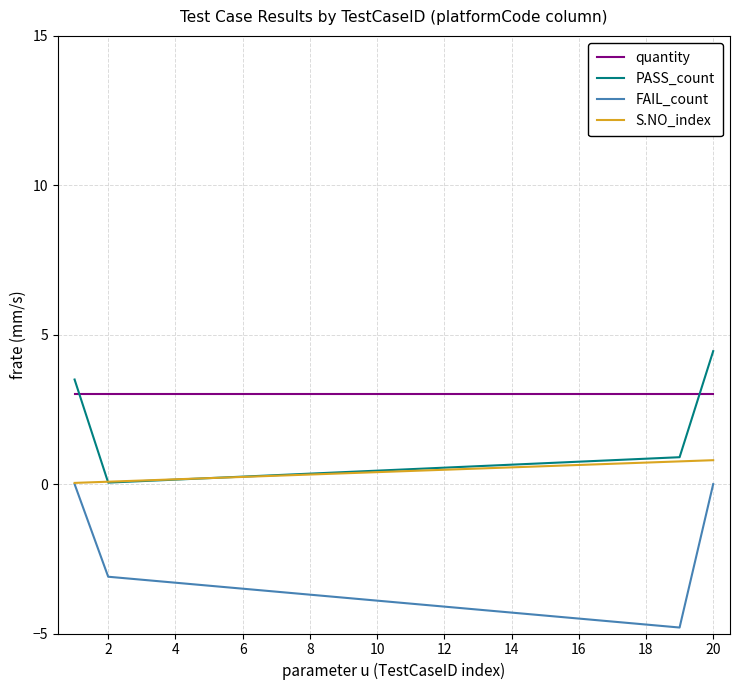

Which series has the largest total across all categories?

quantity